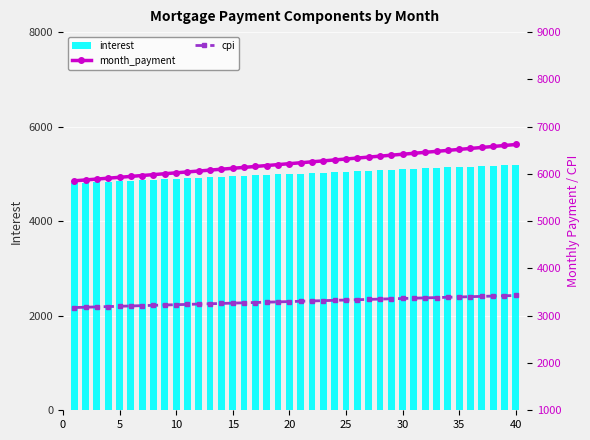

Reading left to right, transcribe all the data shown in this chart.

interest: 4806.8	4817.0	4827.2	4837.4	4847.5	4857.7	4867.8	4878.0	4888.1	4898.2	4908.3	4918.4	4928.5	4938.6	4948.6	4958.7	4968.7	4978.7	4988.7	4998.7	5008.7	5018.6	5028.6	5038.5	5048.4	5058.3	5068.2	5078.1	5087.9	5097.7	5107.5	5117.3	5127.1	5136.8	5146.5	5156.2	5165.9	5175.6	5185.2	5194.8
month_payment: 5854.2	5872.8	5891.3	5910.0	5928.7	5947.5	5966.3	5985.2	6004.2	6023.2	6042.3	6061.4	6080.6	6099.8	6119.2	6138.5	6158.0	6177.5	6197.0	6216.7	6236.3	6256.1	6275.9	6295.8	6315.7	6335.7	6355.8	6375.9	6396.1	6416.4	6436.7	6457.1	6477.5	6498.0	6518.6	6539.2	6559.9	6580.7	6601.6	6622.4
cpi: 3173.4	3180.1	3186.8	3193.5	3200.2	3206.8	3213.5	3220.2	3226.9	3233.5	3240.2	3246.8	3253.4	3260.1	3266.7	3273.3	3279.9	3286.5	3293.1	3299.6	3306.2	3312.7	3319.3	3325.8	3332.3	3338.8	3345.3	3351.8	3358.3	3364.8	3371.2	3377.6	3384.1	3390.4	3396.8	3403.2	3409.6	3415.9	3422.3	3428.6